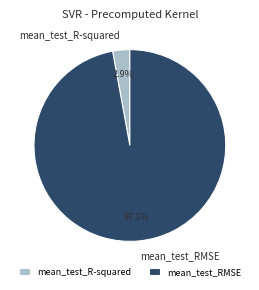

What is the total percentage of mean_test_RMSE and mean_test_R-squared?

100.0%